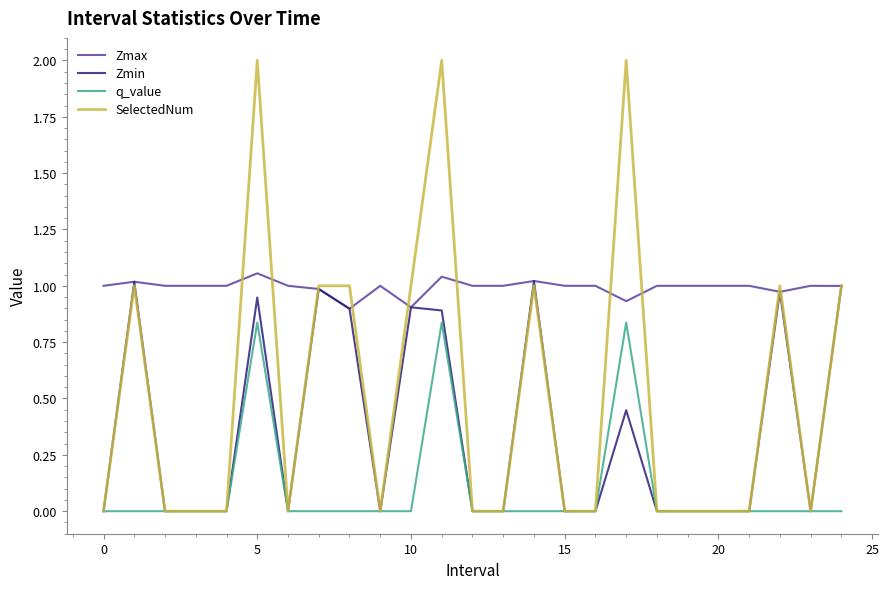

Which series has the widest spread of values?

SelectedNum